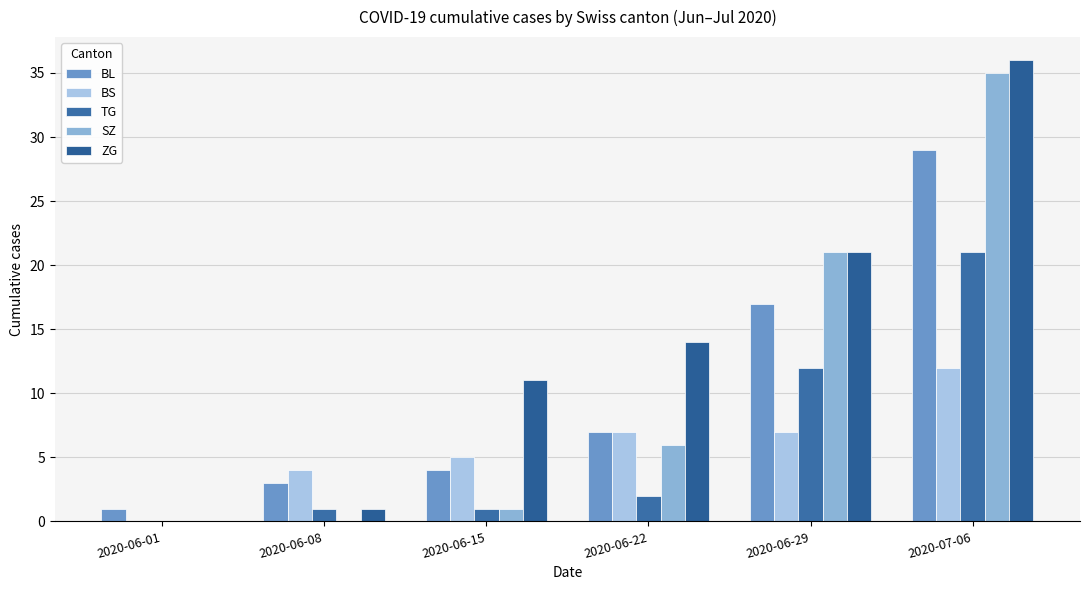

At which category is the sum across all series the highest?

2020-07-06